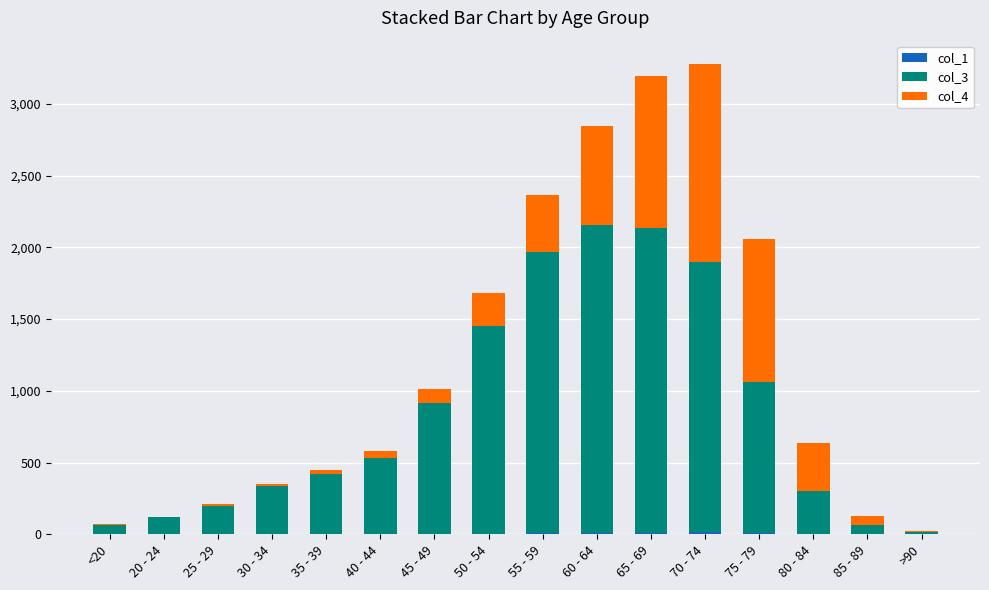

Does the chart contain stacked bars?

Yes